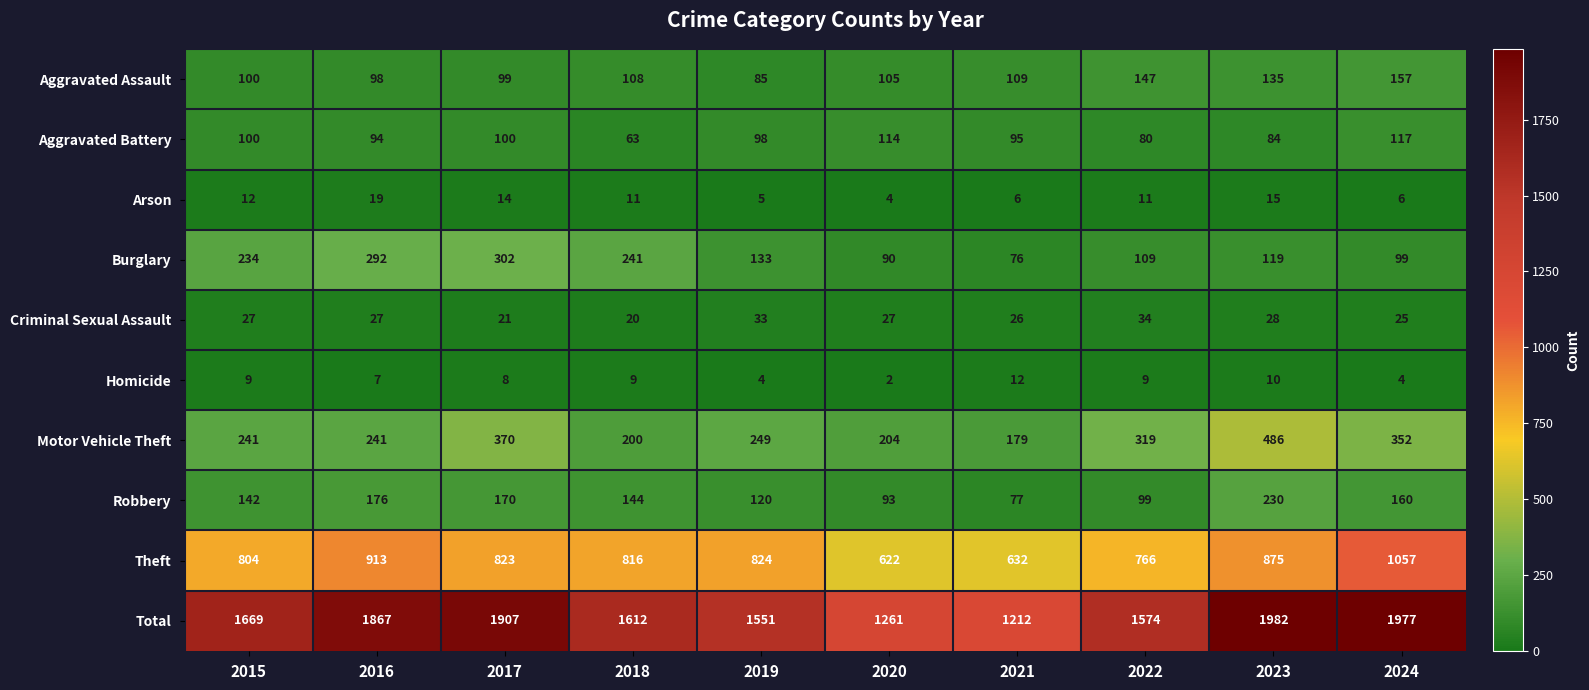

Between 2015 and 2024, which series saw the biggest shift?

Total